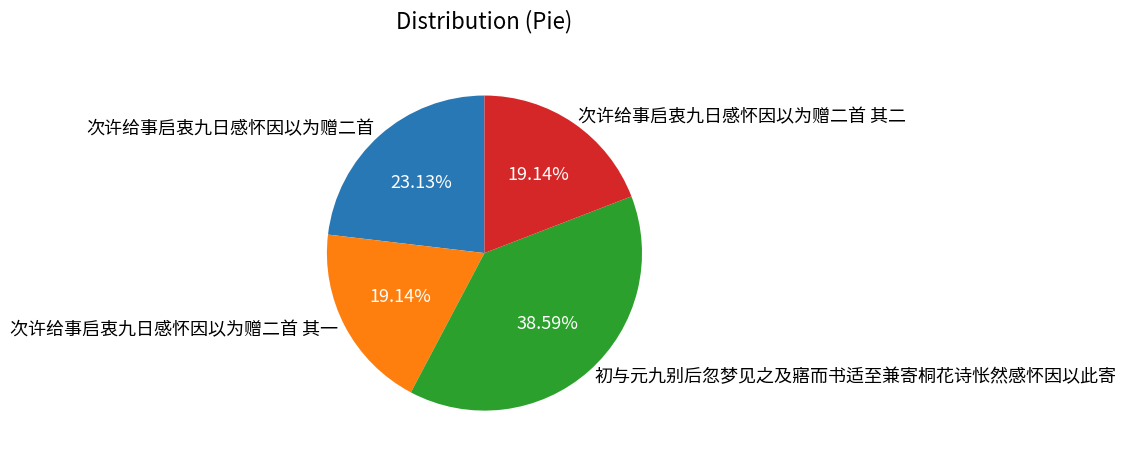

To the nearest percent, what percentage of the pie is 次许给事启衷九日感怀因以为赠二首?

23%